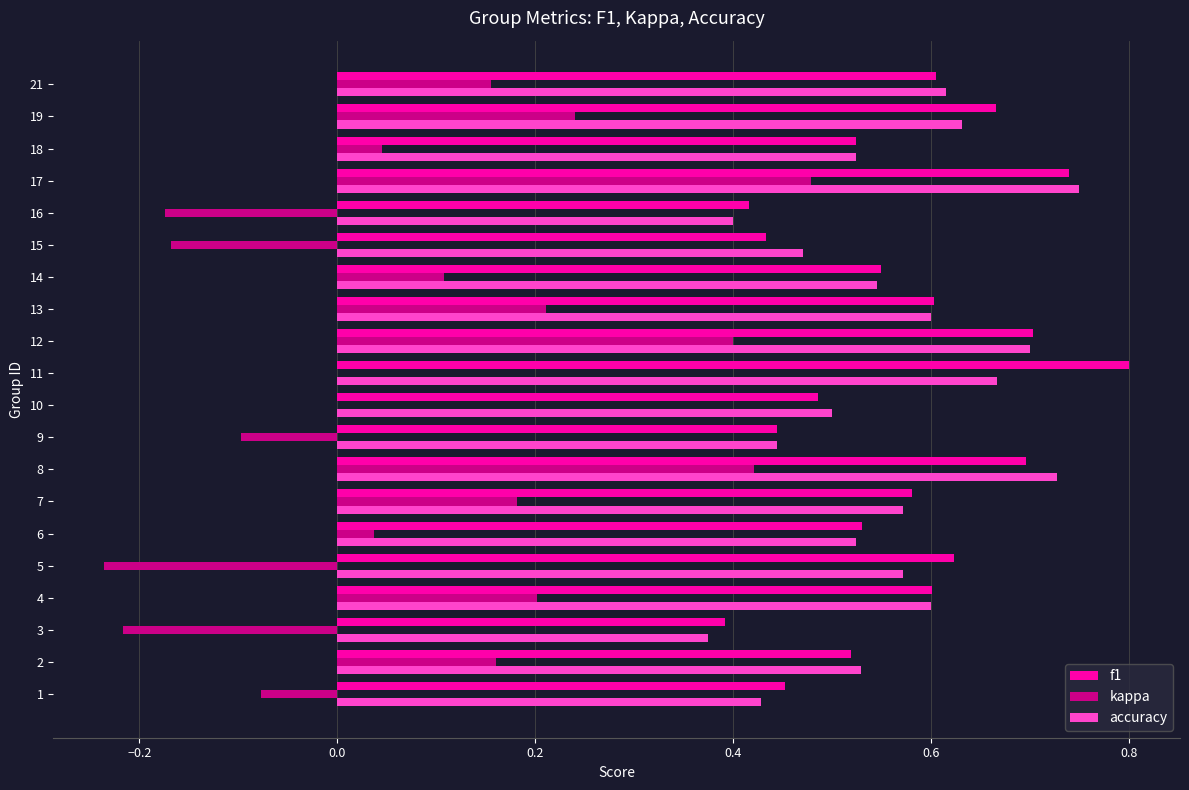

At which category is the sum across all series the highest?

17